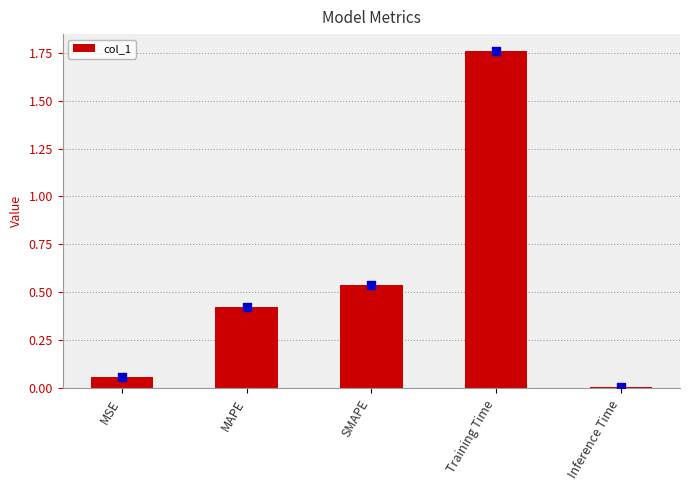

What is the change in value from MSE to SMAPE?

+0.5